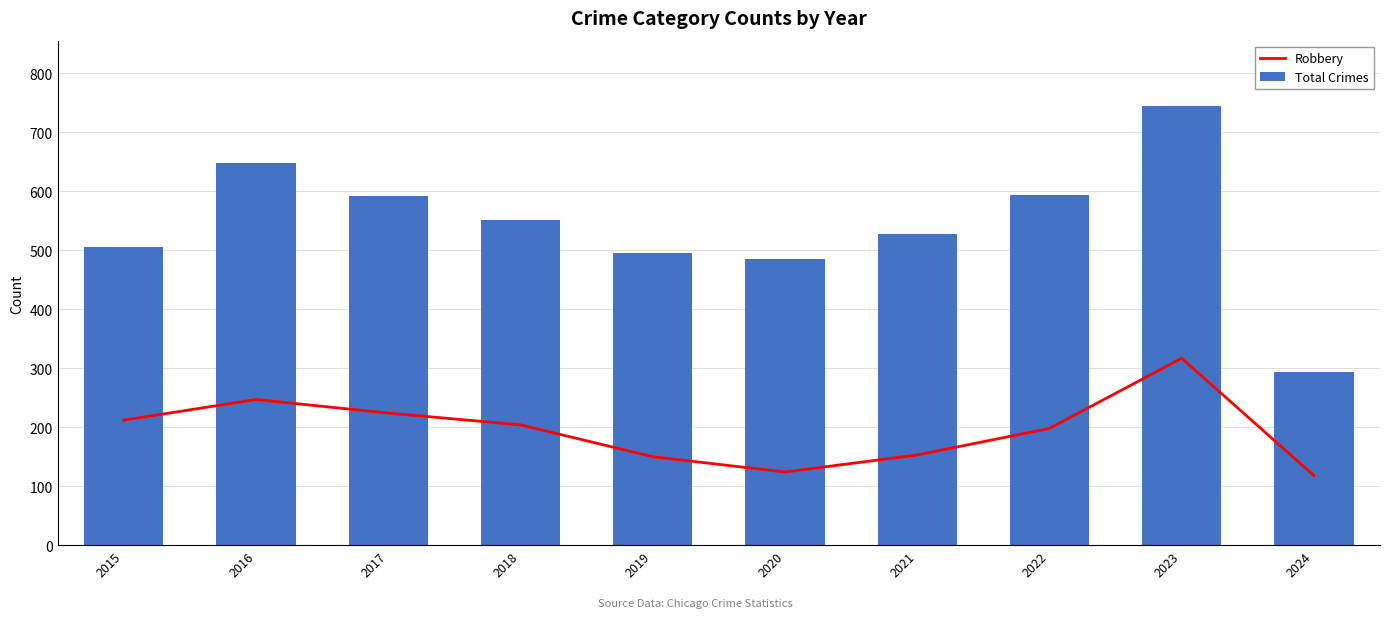

At which label is Total Crimes closest to 519?

2021